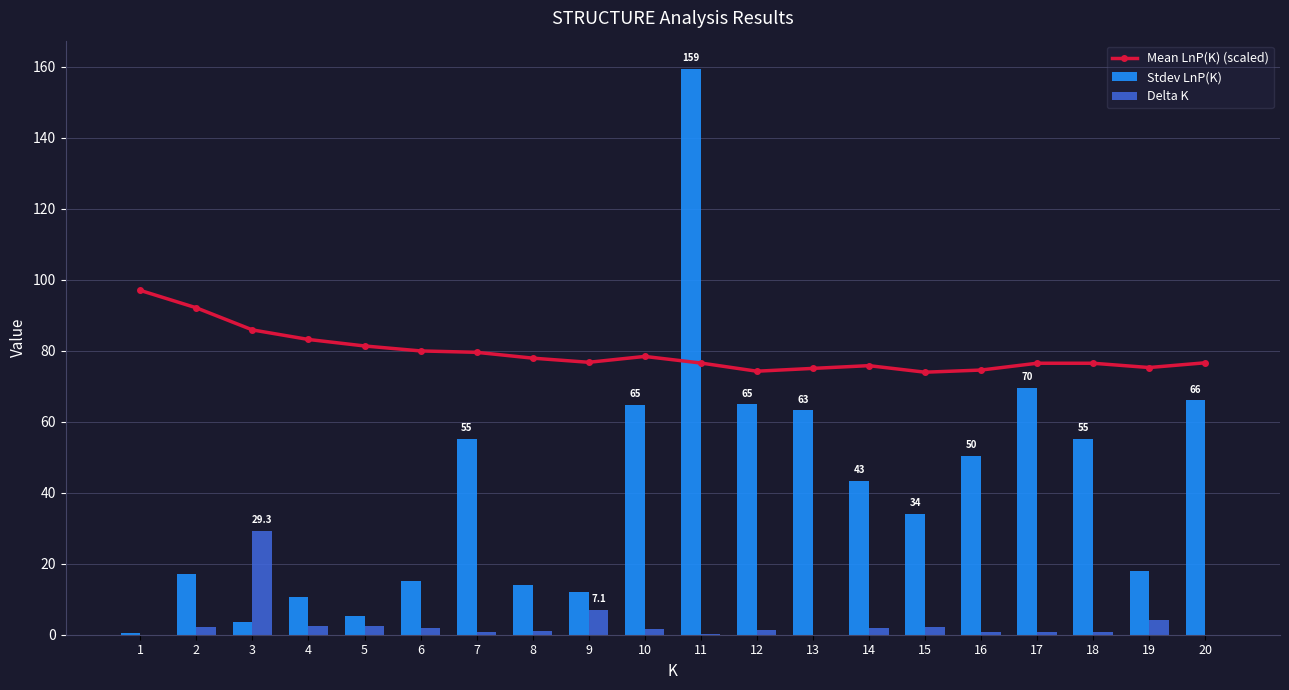

What value does the Delta K series have at 7?

0.7